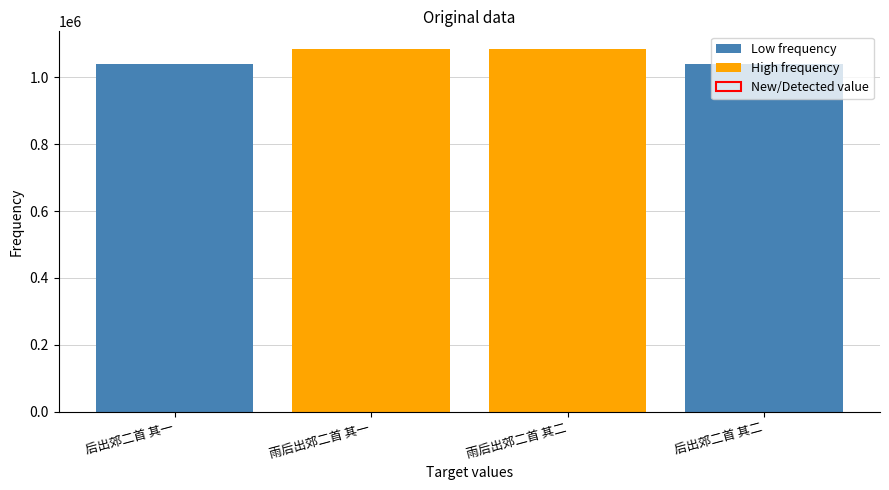

The chart shows a value of 1889248 at 雨后出郊二首 其二. True or false?

False